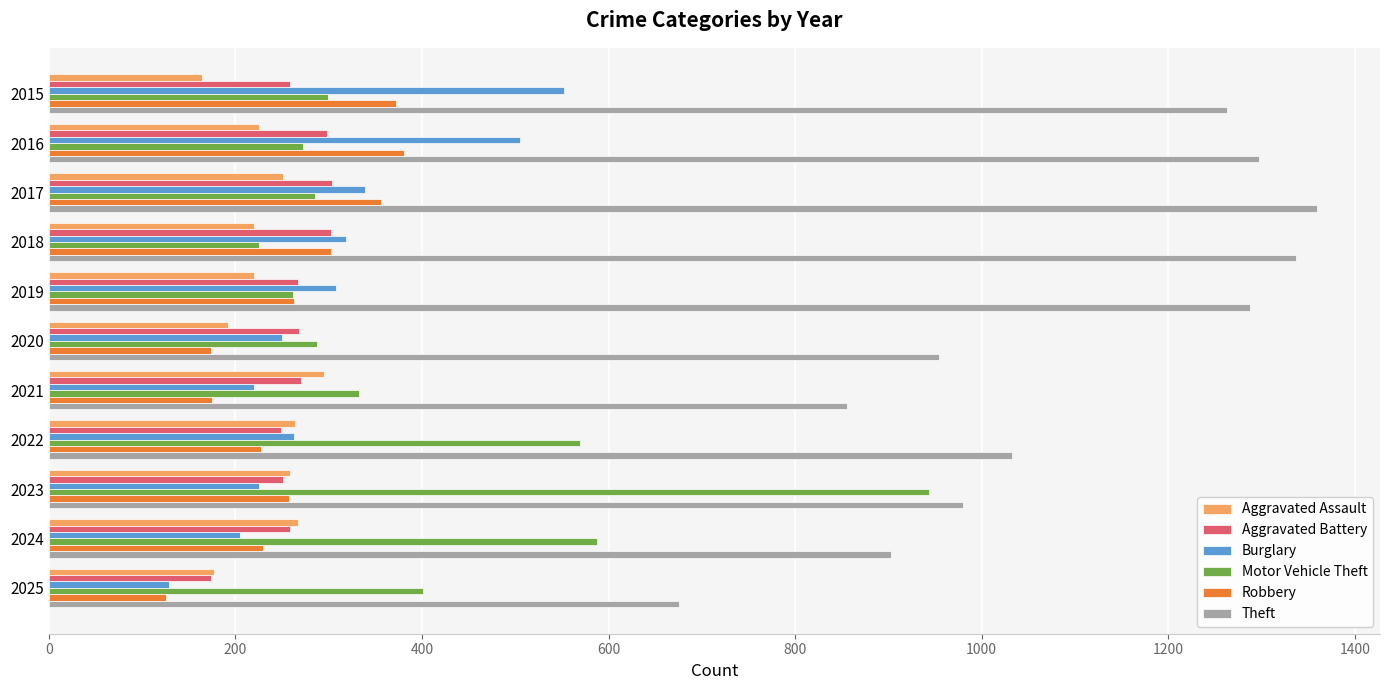

Where is Theft nearest to the value 1017?

2022